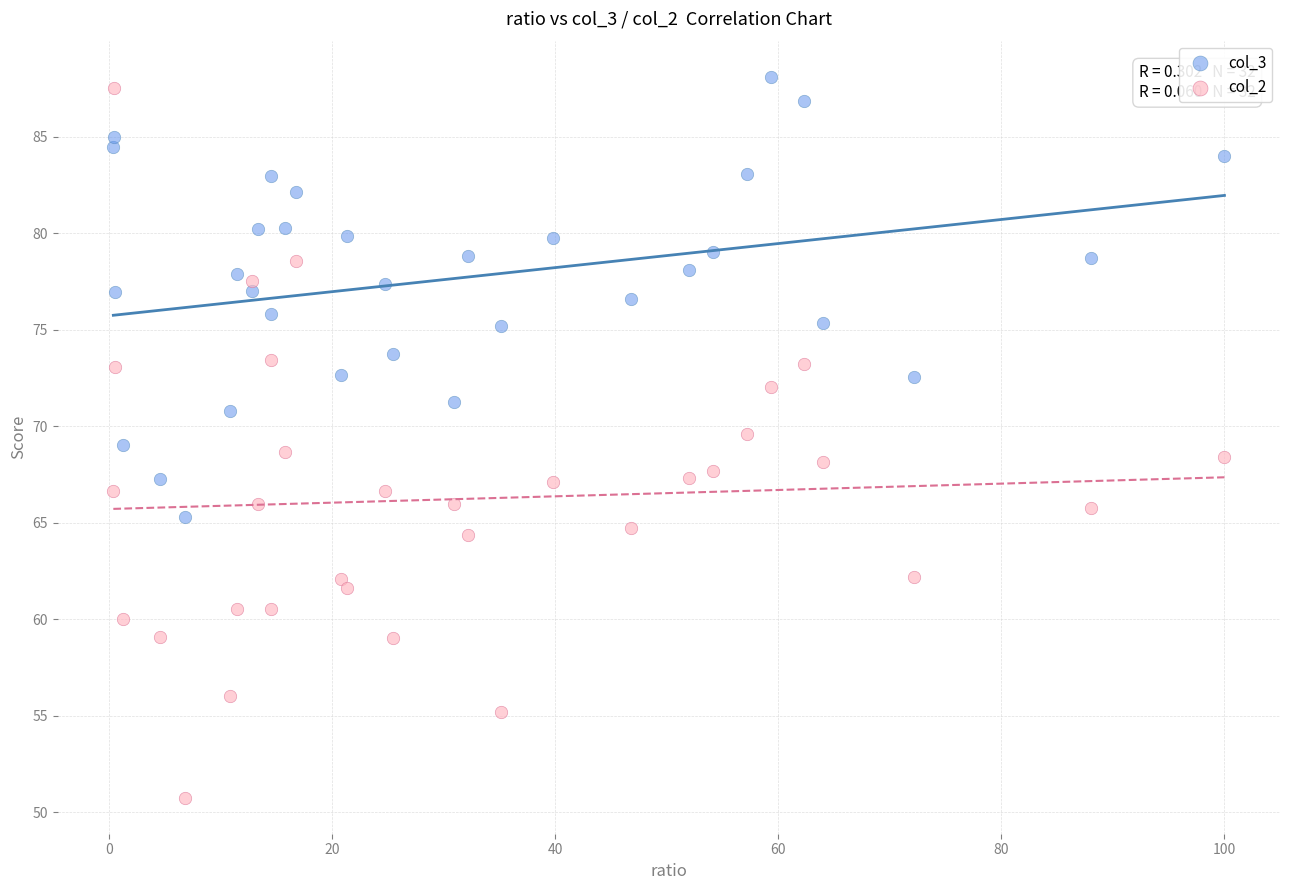

Which series reaches the minimum Y coordinate?

col_2